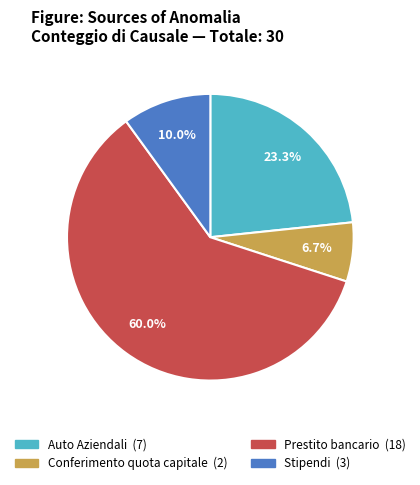

To the nearest percent, what is the average slice percentage?

25%